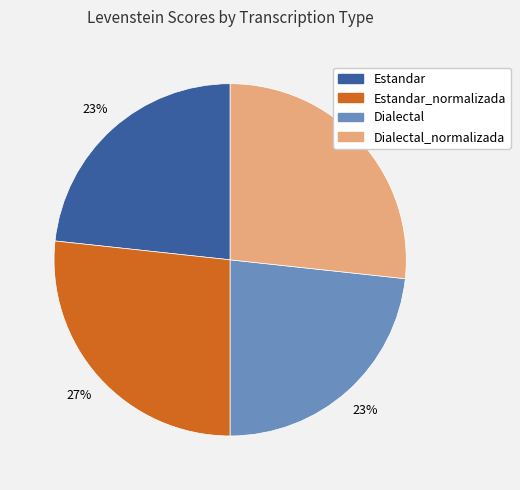

How many segments does this pie chart have?

4